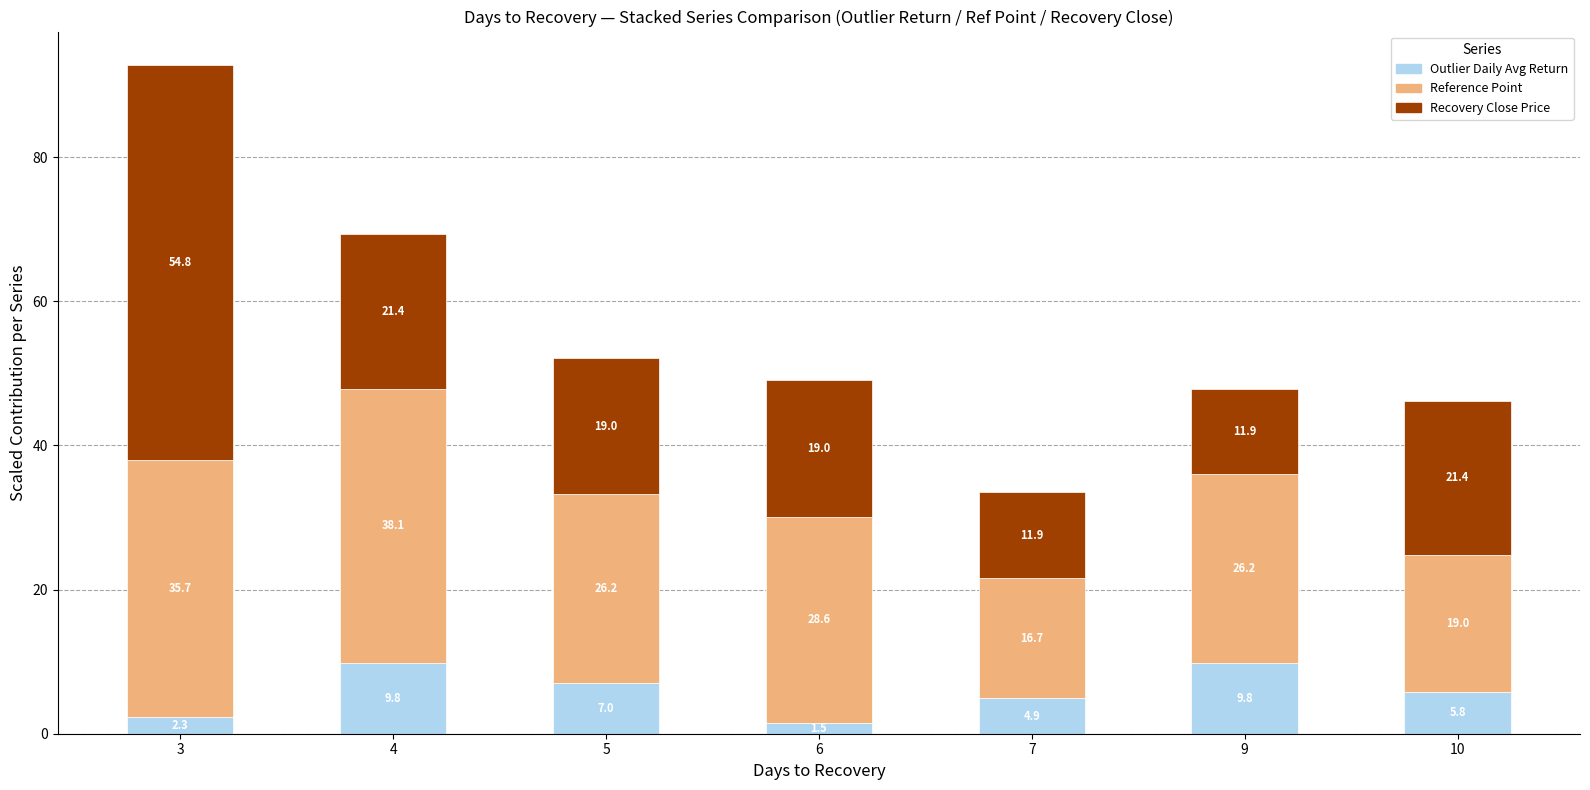

How many bars are there in total?

7